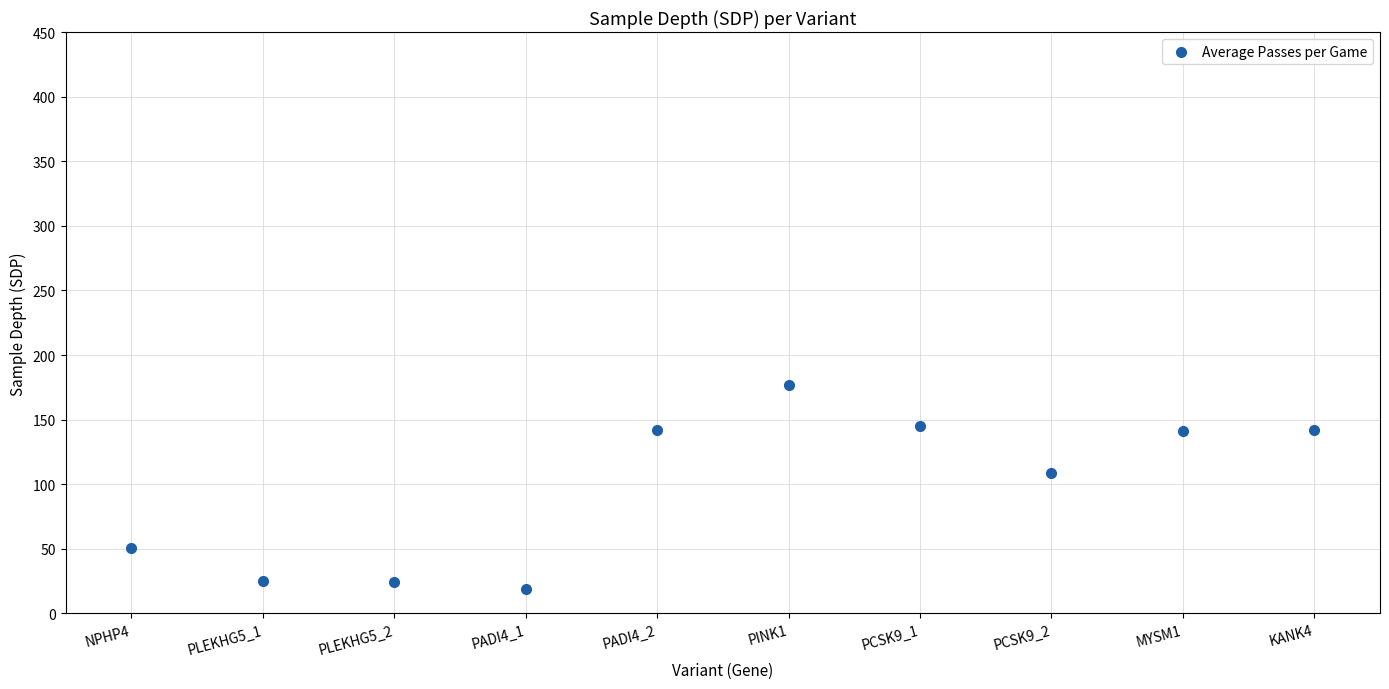

What Y value in the scatter plot is closest to 98?

109